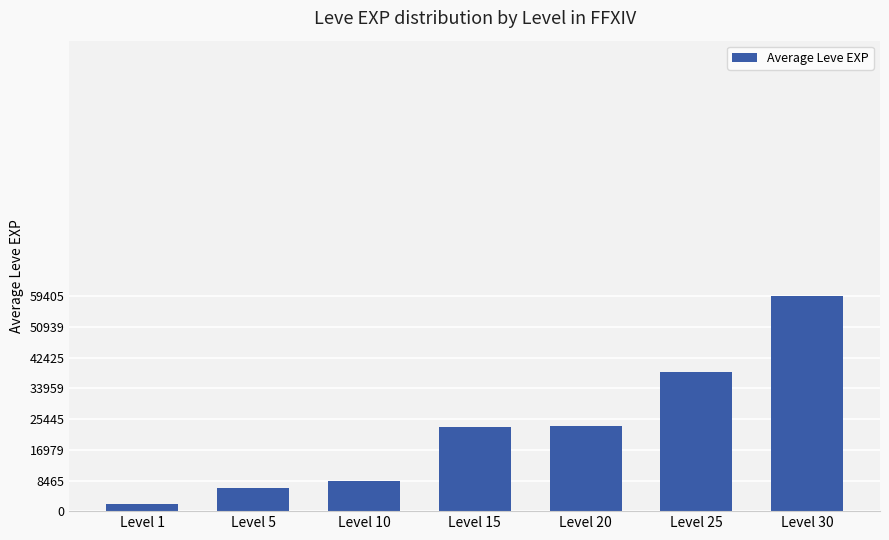

What is the maximum value shown in the chart?

59405.0